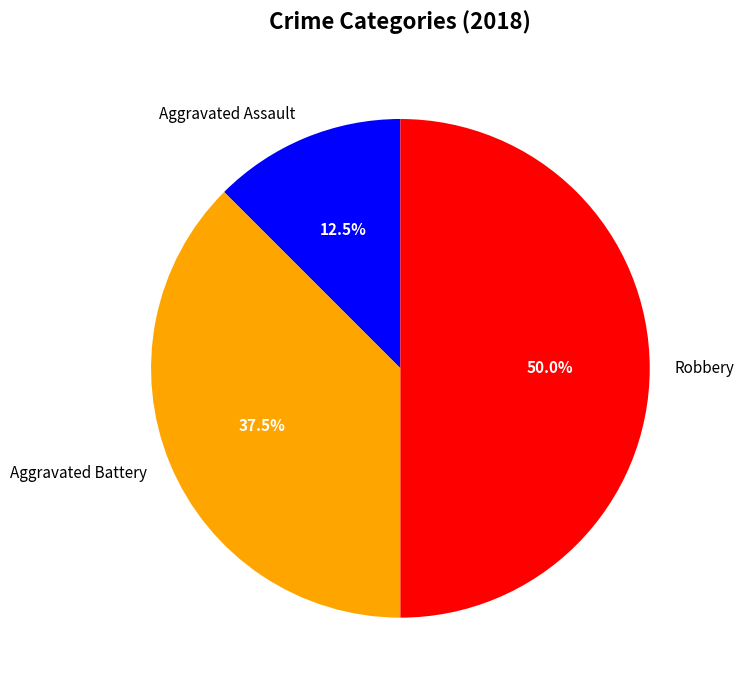

To the nearest percent, what is the difference between the Aggravated Battery and Aggravated Assault slice percentages?

25%